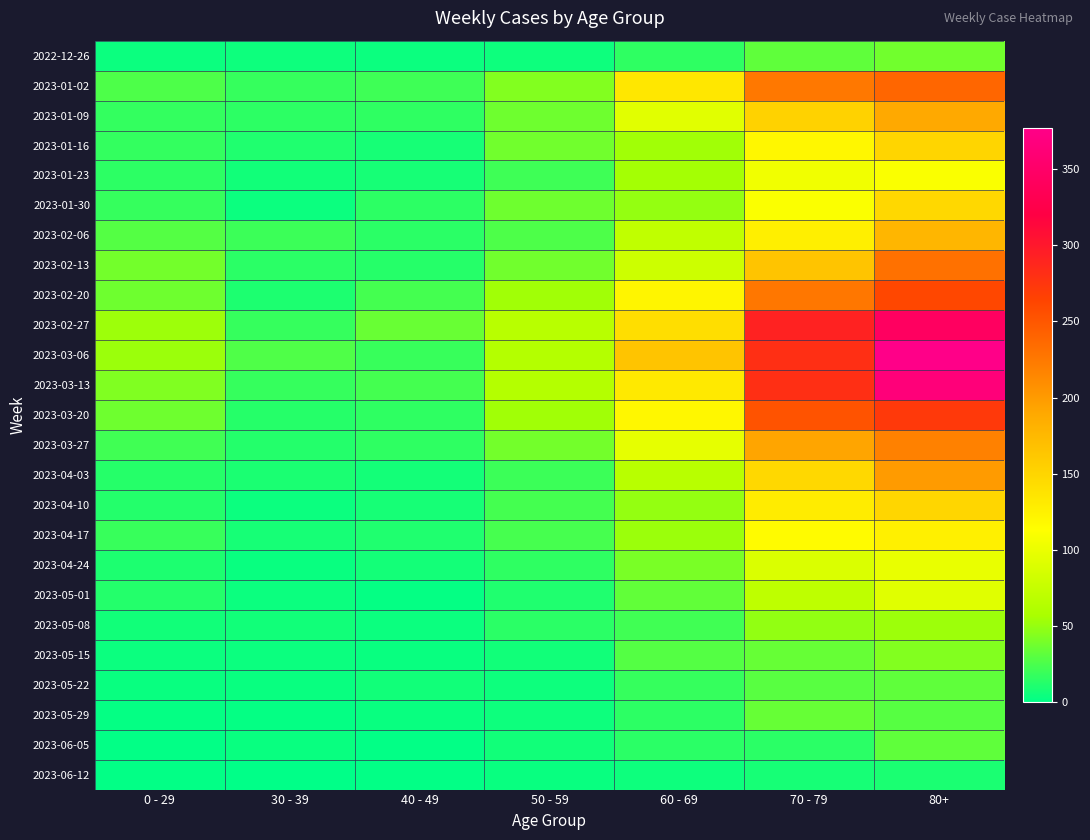

Between 50 - 59 and 0 - 29, which is larger?

50 - 59